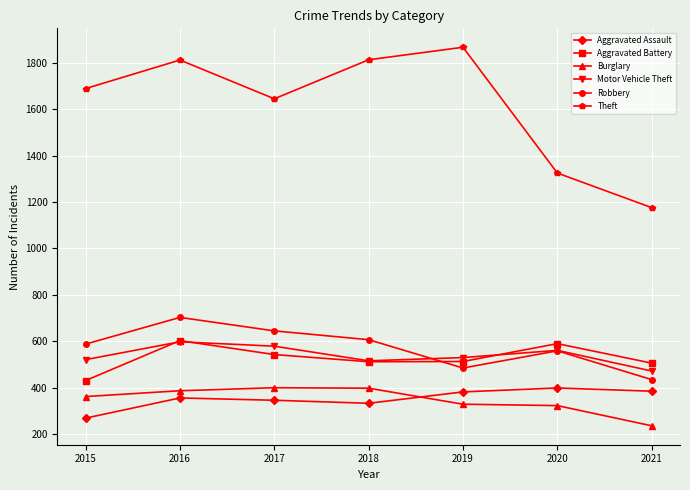

What are all the series names shown in the legend?

Aggravated Assault, Aggravated Battery, Burglary, Motor Vehicle Theft, Robbery, Theft